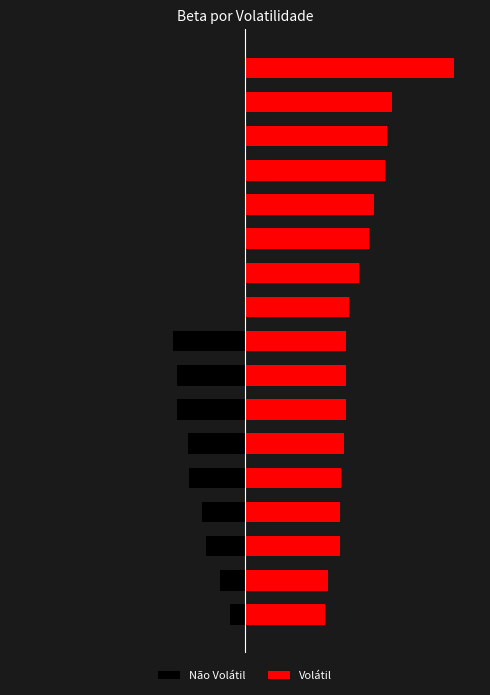

What is the value of the Não Volátil bar at the 3rd from the left?

-0.5